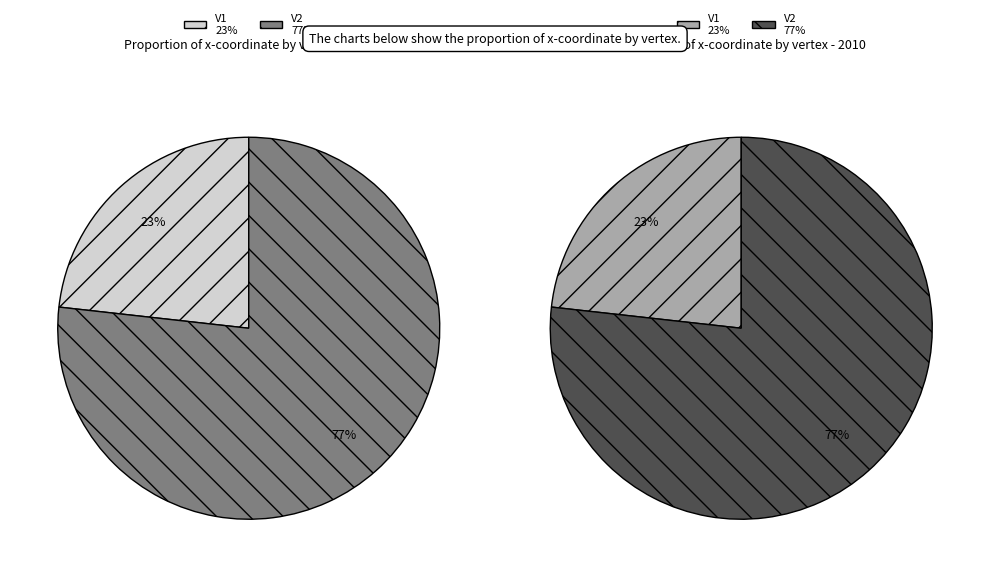

How many slices are in this pie chart?

2